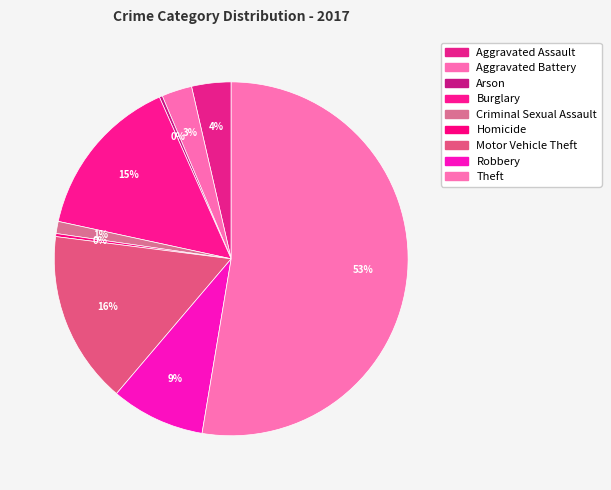

What is the total percentage of Burglary and Homicide?

15.2%